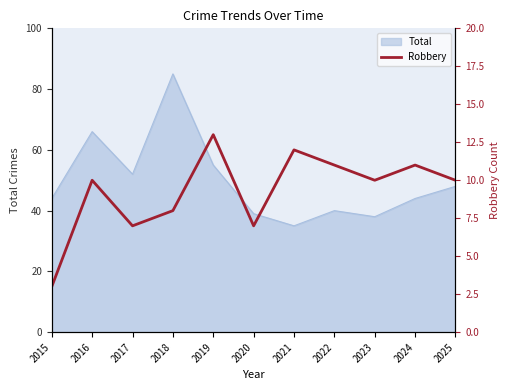

Rank the categories by value from lowest to highest.

2015, 2017, 2020, 2018, 2016, 2023, 2025, 2022, 2024, 2021, 2019